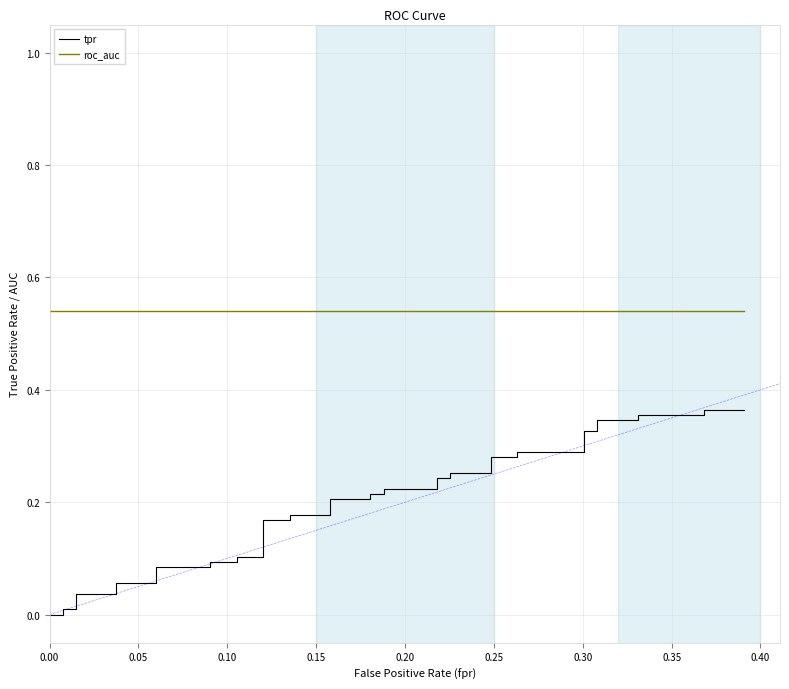

Does the chart display data point markers on the line(s)?

No